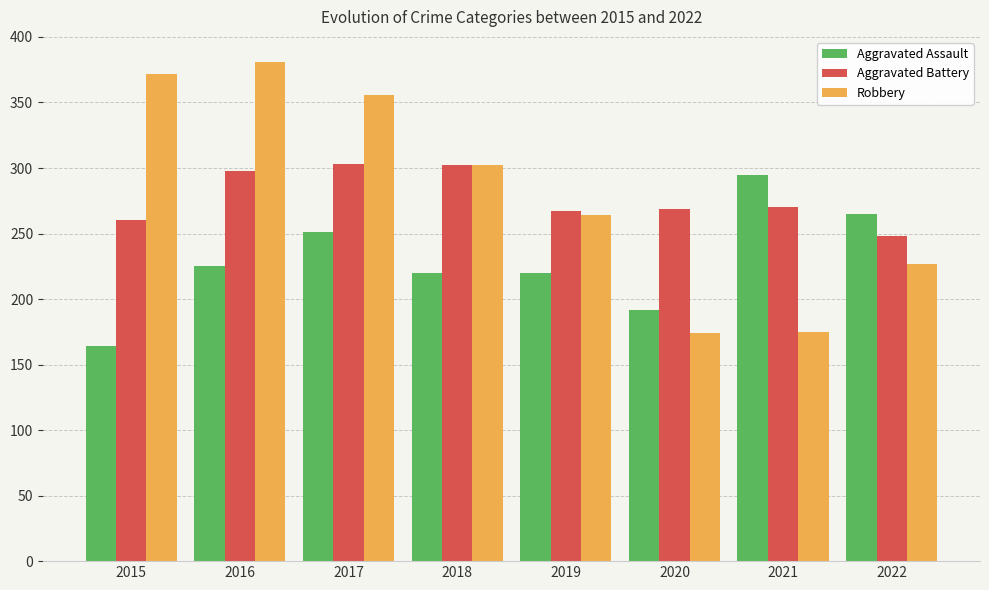

What is the difference between the highest and lowest values at 2016?

156